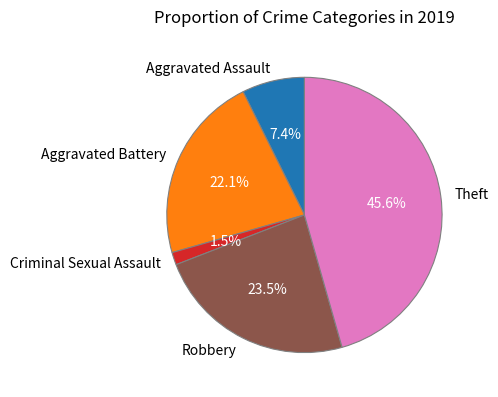

Which category has the biggest portion of the pie?

Theft